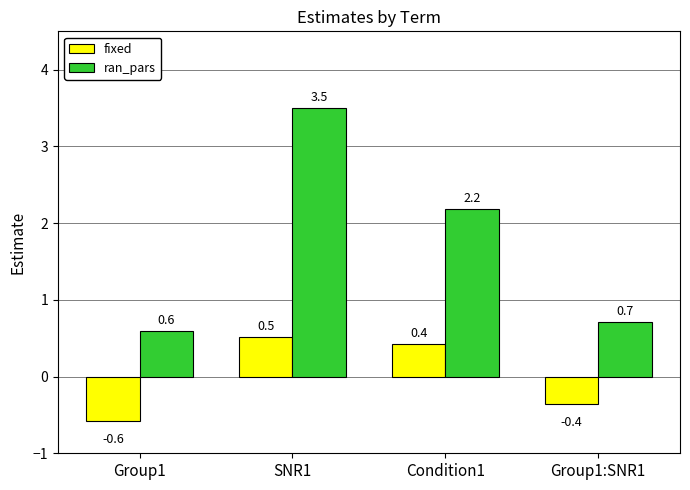

What position from the left is Group1:SNR1?

4